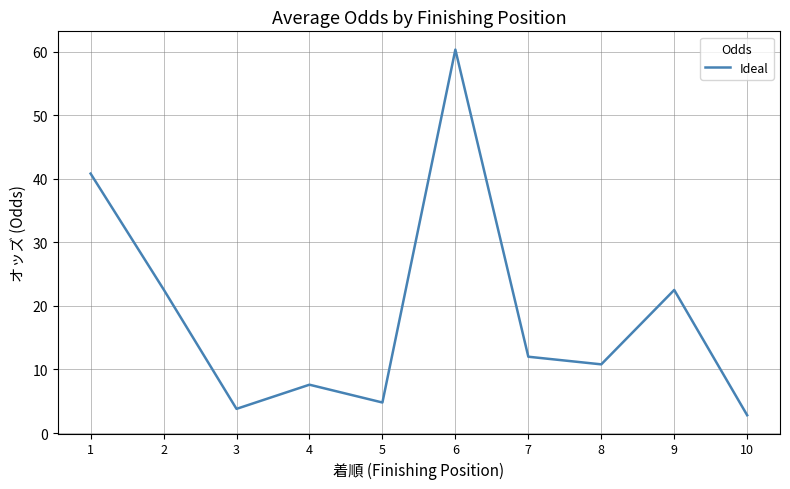

How many lines are shown in the chart?

1